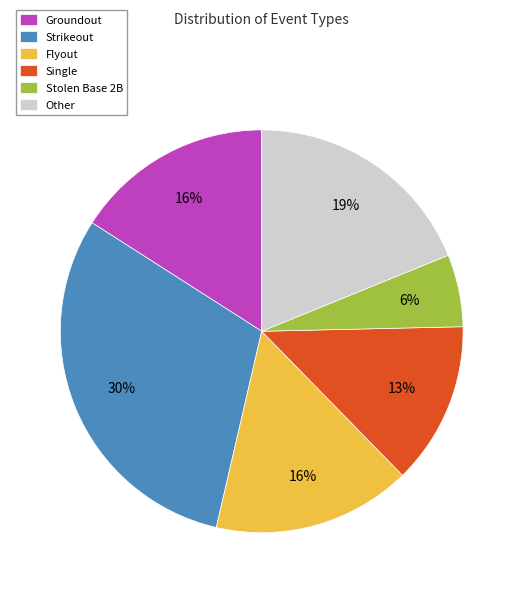

What is the ratio of the value at Groundout to the value at Flyout?

1.0